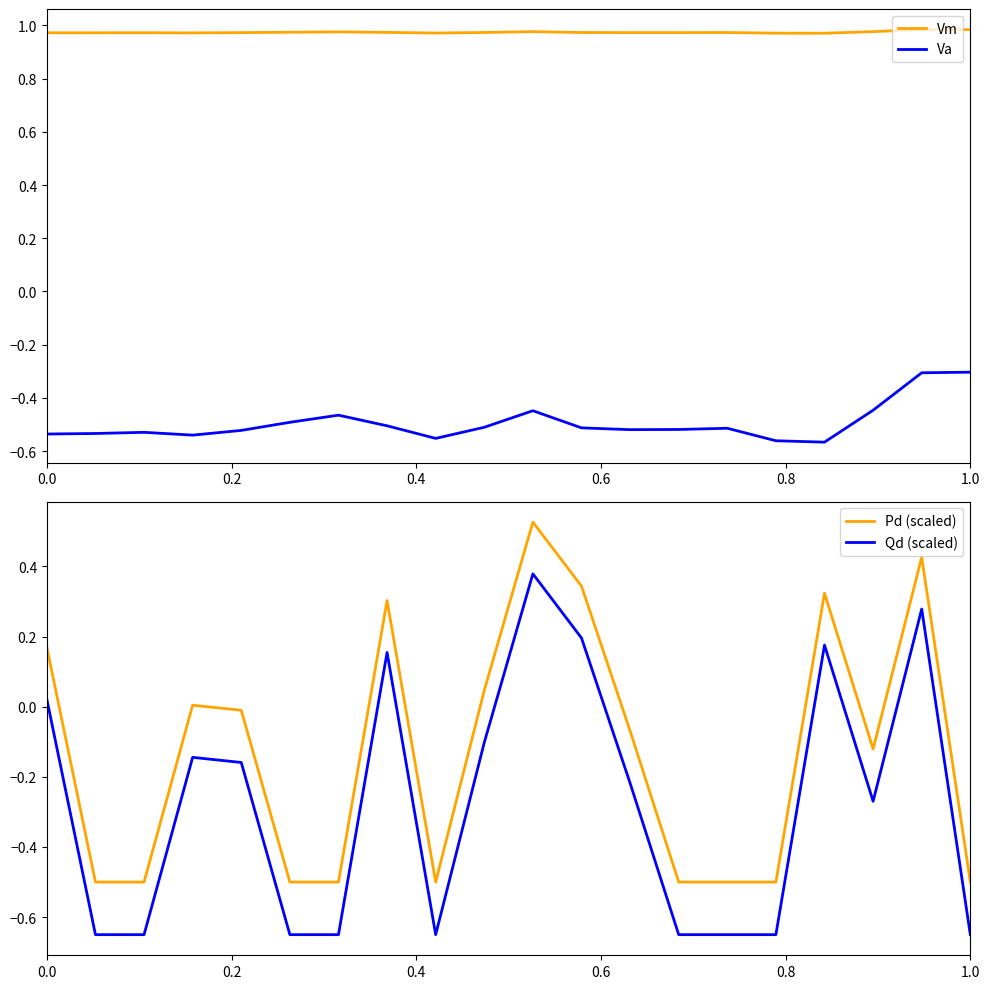

How many distinct data groups are displayed?

4